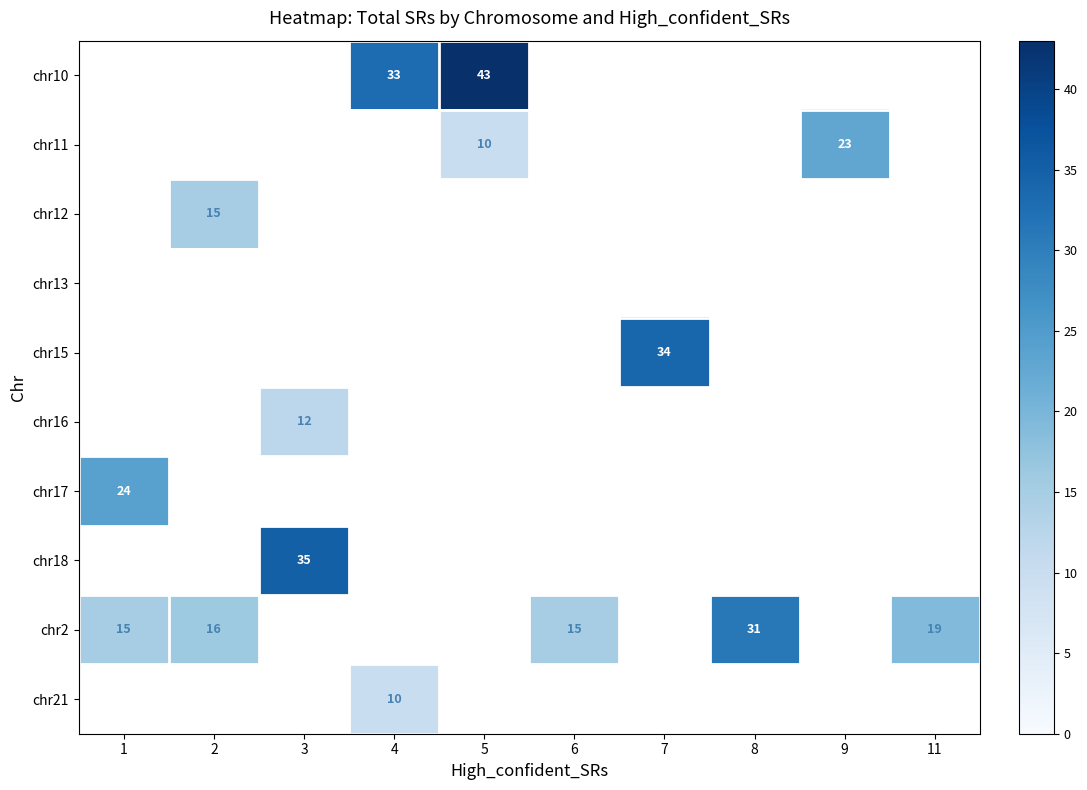

The value of chr11 at 5 is 4. True or false?

False